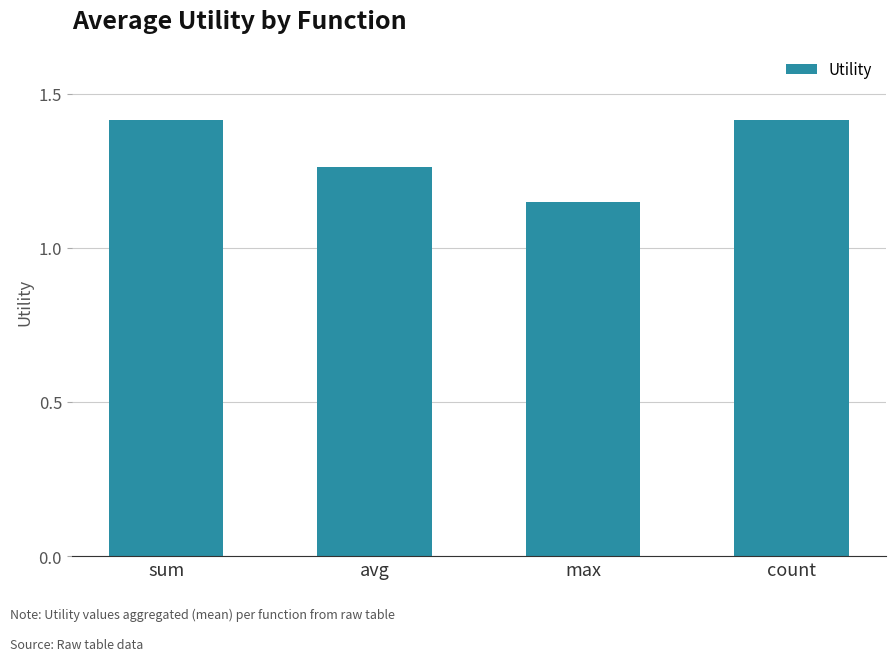

What is the sum of the values at sum and max?

2.6